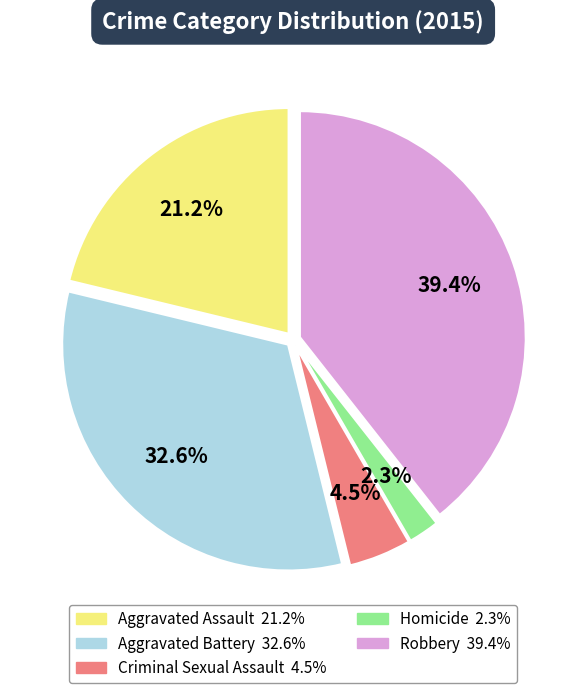

Does Robbery account for over 50% of the chart?

No